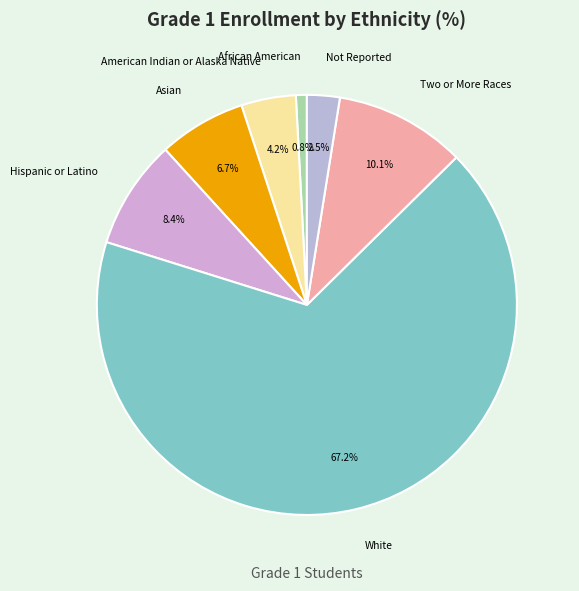

Count the number of slices in the pie.

7